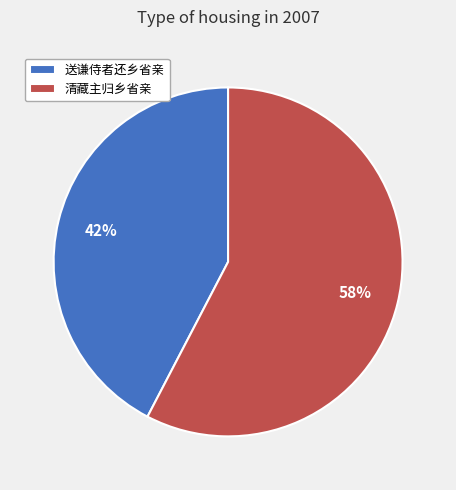

Rank the categories by value from highest to lowest.

清藏主归乡省亲, 送谦侍者还乡省亲